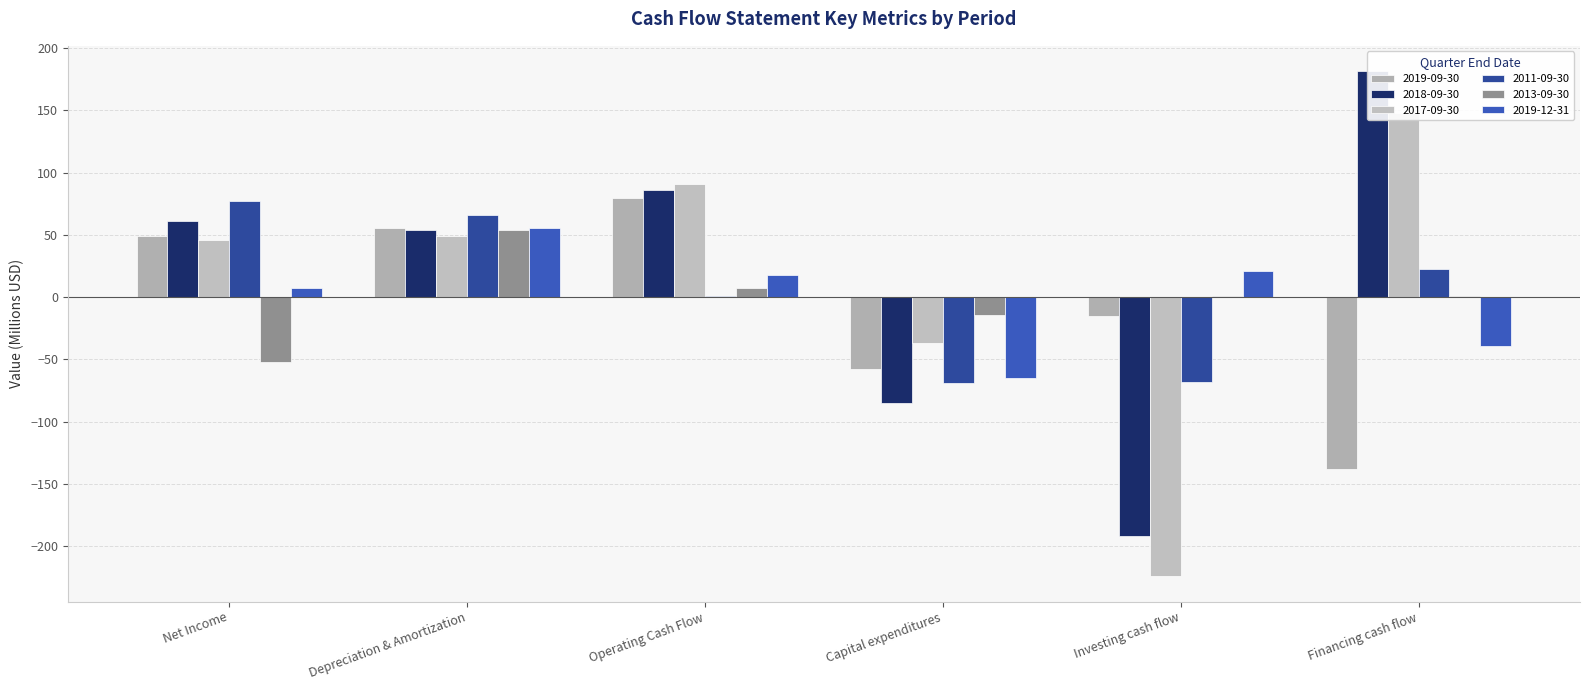

Rank the categories by 2019-09-30 value from lowest to highest.

Financing cash flow, Capital expenditures, Investing cash flow, Net Income, Depreciation & Amortization, Operating Cash Flow